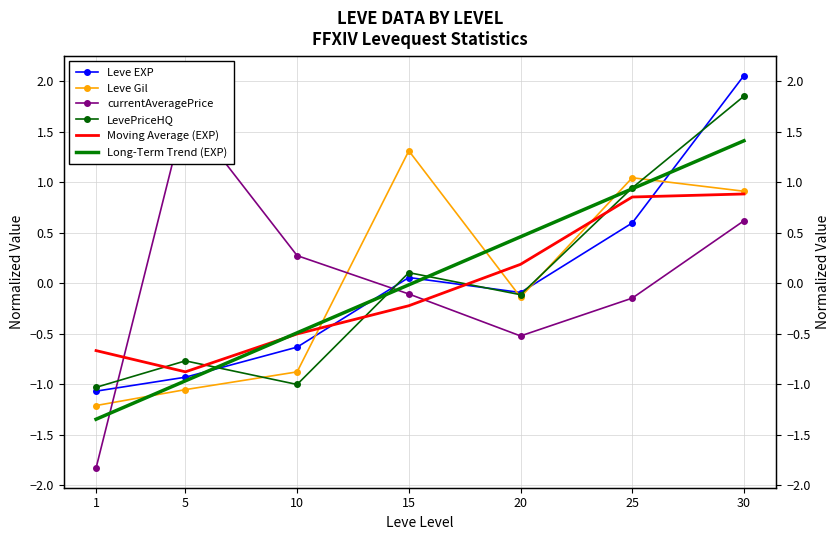

Which series has the largest range (max minus min)?

currentAveragePrice